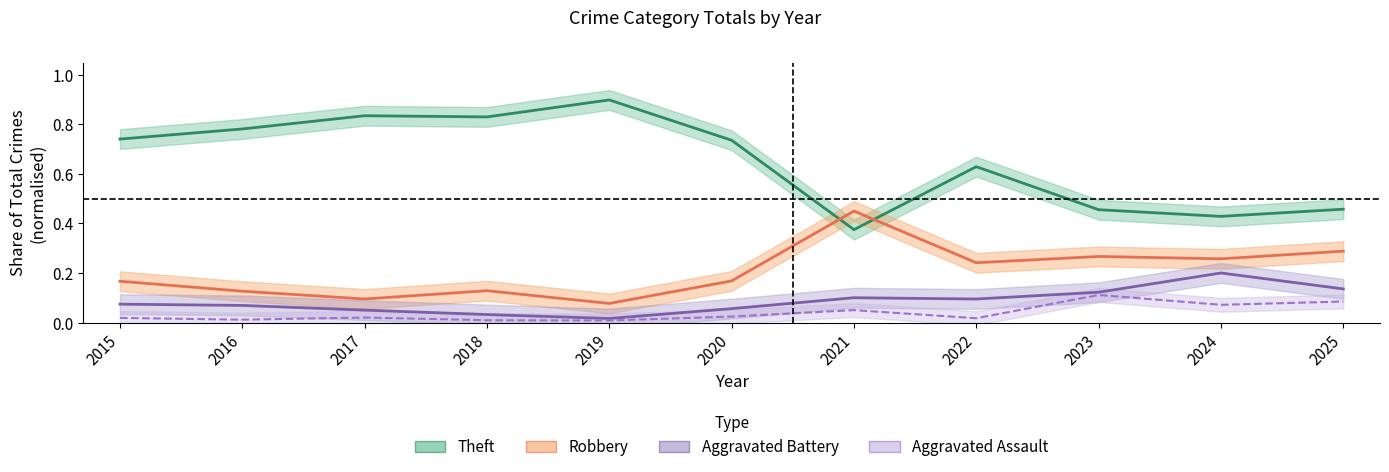

At which category is the sum across all series the highest?

2015